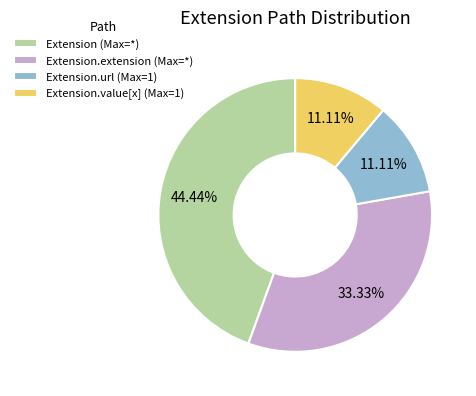

Which slice is the largest?

Extension (Max=*)